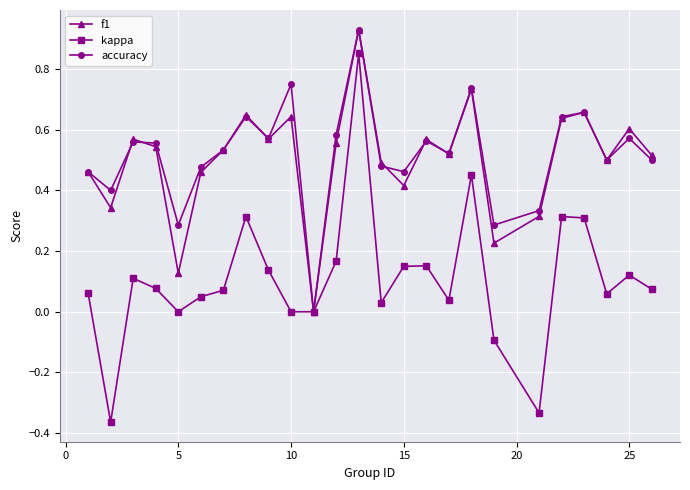

Which series has the widest spread of values?

kappa